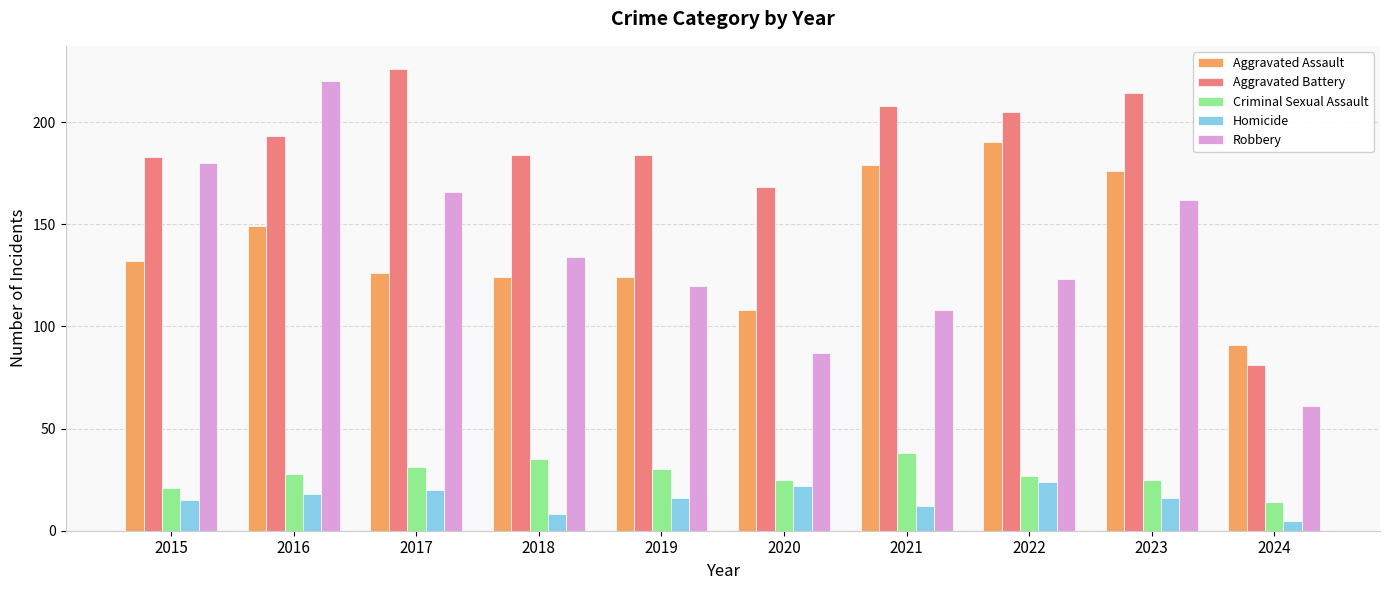

Is it true that Aggravated Assault equals 194 at 2020?

False